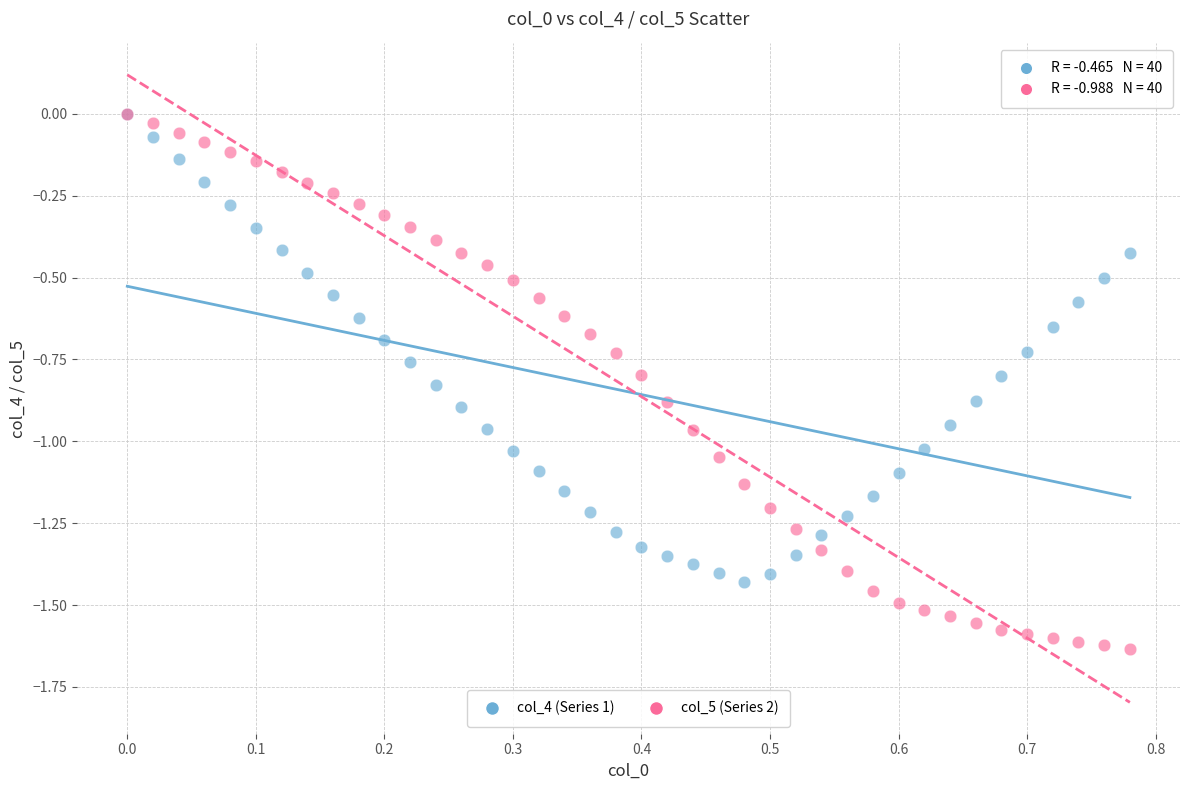

Which series has the largest Y range (max minus min)?

col_5 (Series 2)